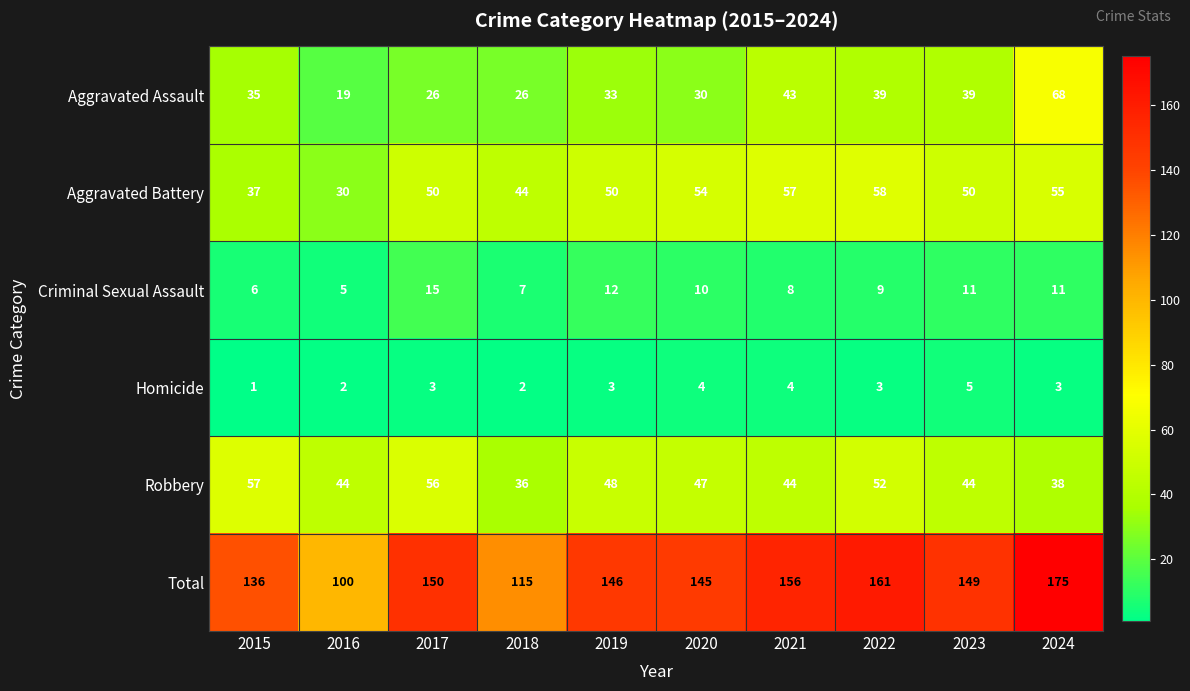

Rank the series by their maximum value, from lowest to highest.

Homicide, Criminal Sexual Assault, Robbery, Aggravated Battery, Aggravated Assault, Total